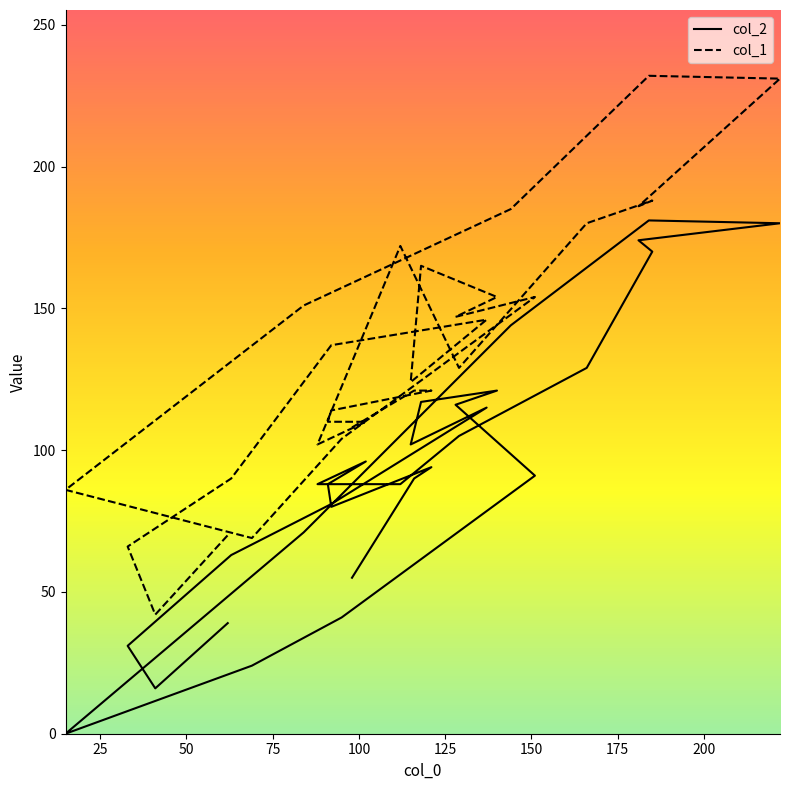

Reading right to left, extract all data points from this chart.

col_2: 39	16	31	63	81	115	102	117	121	116	91	41	24	0	71	144	181	180	174	170	129	105	88	88	96	88	80	94	90	55
col_1: 70	42	66	90	137	146	124	165	154	147	154	104	69	86	151	185	232	231	186	188	180	129	172	102	110	110	114	121	121	108